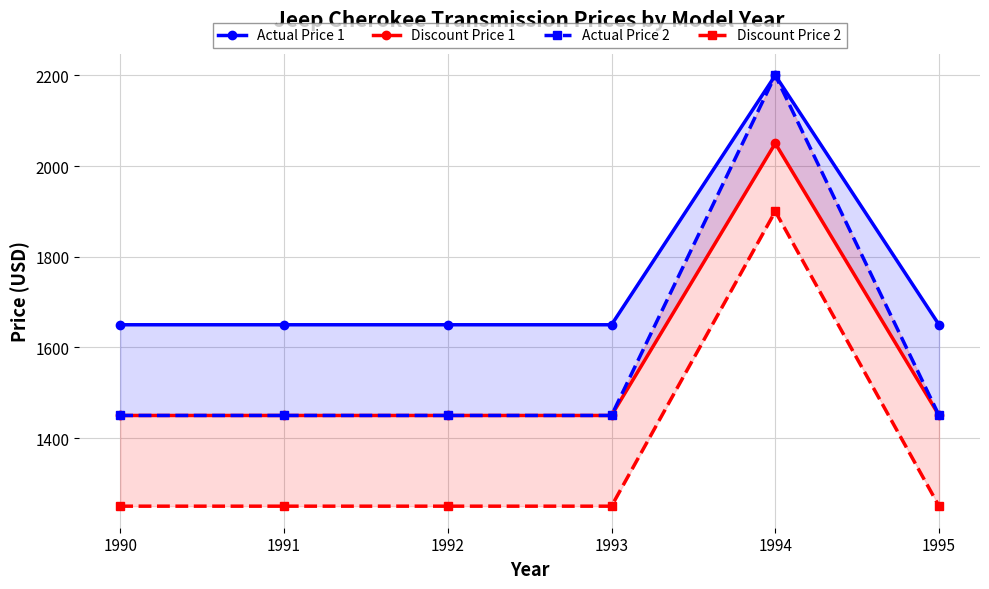

In Actual Price 2, how many points are higher than both neighbors (excluding endpoints)?

1